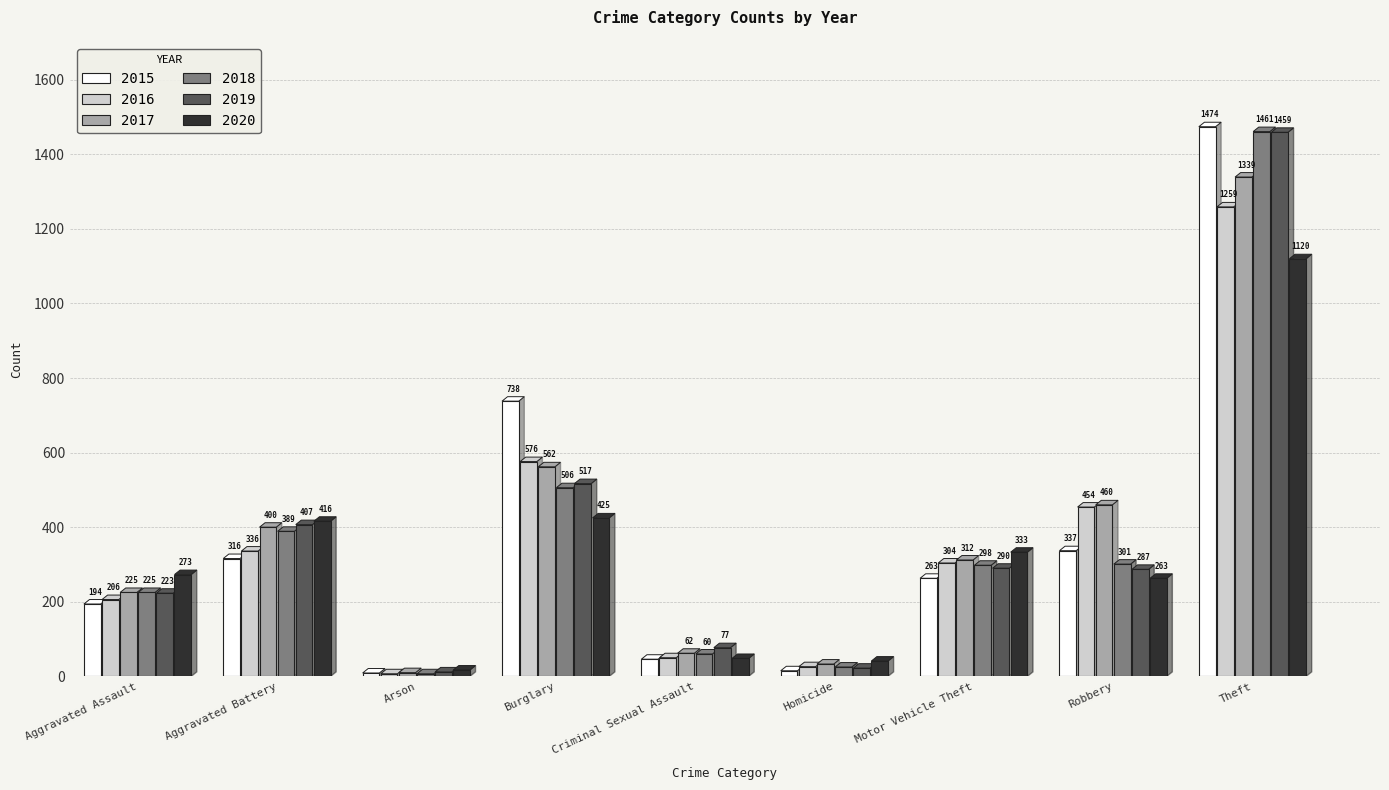

Reading right to left, list all the values displayed in this chart.

2015: Theft=1474	Robbery=337	Motor Vehicle Theft=263	Homicide=15	Criminal Sexual Assault=46	Burglary=738	Arson=9	Aggravated Battery=316	Aggravated Assault=194
2016: Theft=1259	Robbery=454	Motor Vehicle Theft=304	Homicide=26	Criminal Sexual Assault=50	Burglary=576	Arson=7	Aggravated Battery=336	Aggravated Assault=206
2017: Theft=1339	Robbery=460	Motor Vehicle Theft=312	Homicide=33	Criminal Sexual Assault=62	Burglary=562	Arson=10	Aggravated Battery=400	Aggravated Assault=225
2018: Theft=1461	Robbery=301	Motor Vehicle Theft=298	Homicide=25	Criminal Sexual Assault=60	Burglary=506	Arson=7	Aggravated Battery=389	Aggravated Assault=225
2019: Theft=1459	Robbery=287	Motor Vehicle Theft=290	Homicide=22	Criminal Sexual Assault=77	Burglary=517	Arson=12	Aggravated Battery=407	Aggravated Assault=223
2020: Theft=1120	Robbery=263	Motor Vehicle Theft=333	Homicide=41	Criminal Sexual Assault=48	Burglary=425	Arson=17	Aggravated Battery=416	Aggravated Assault=273